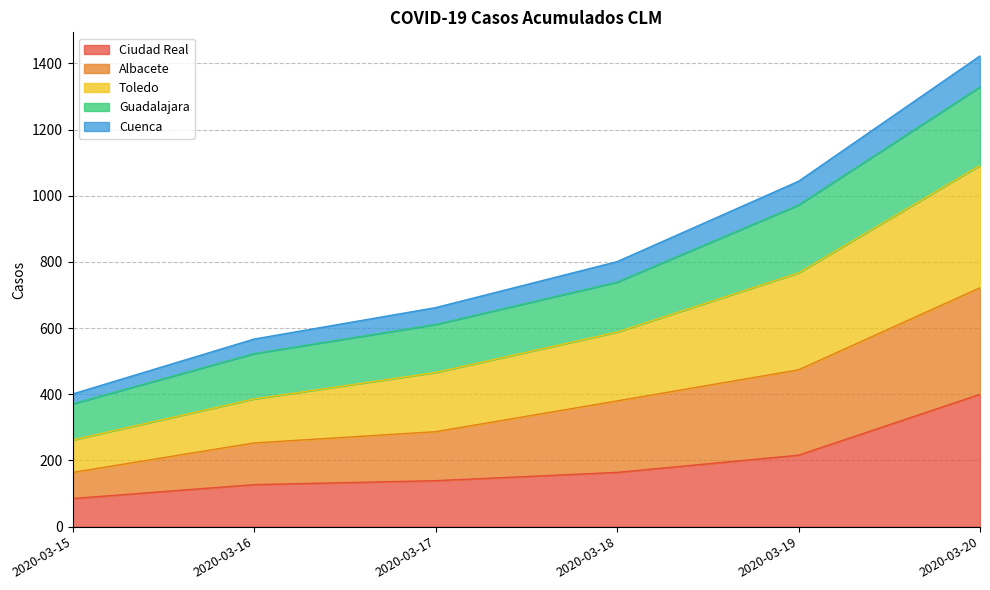

Between 2020-03-15 and 2020-03-20, which is larger?

2020-03-20